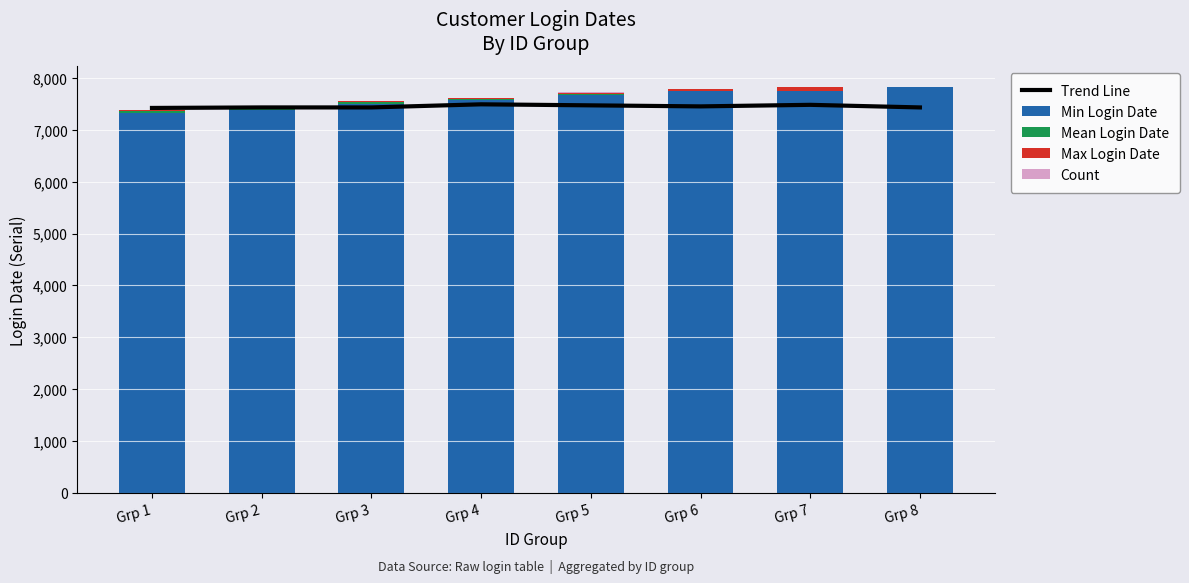

Rank the series at Grp 4 from highest to lowest value.

Min Login Date, Trend Line, Mean Login Date, Max Login Date, Count